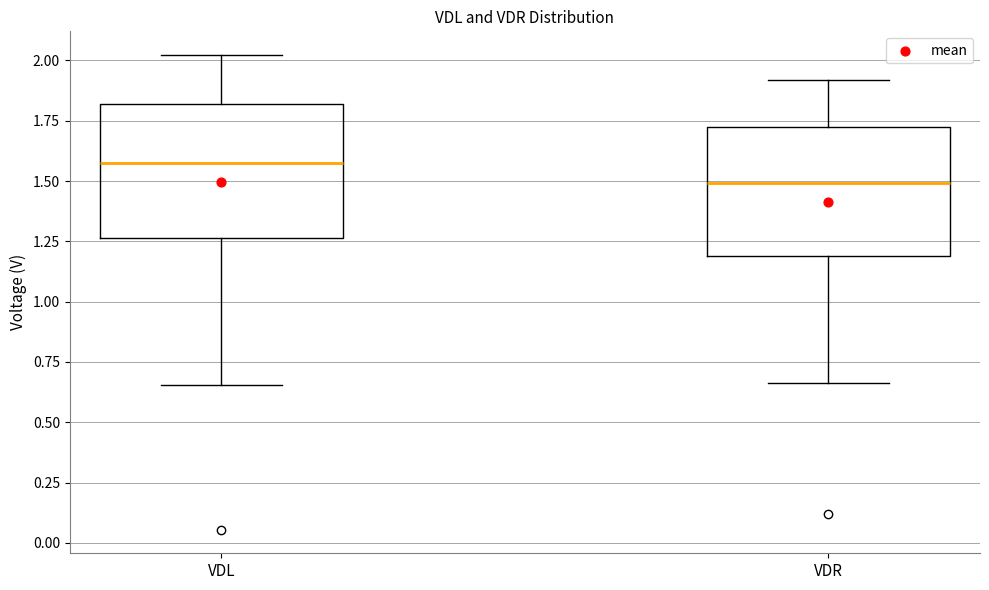

Where does the upper whisker of the box for VDL end on the y-axis? The values are not printed on the chart, so give them approximately, as read against the axis.

2.00